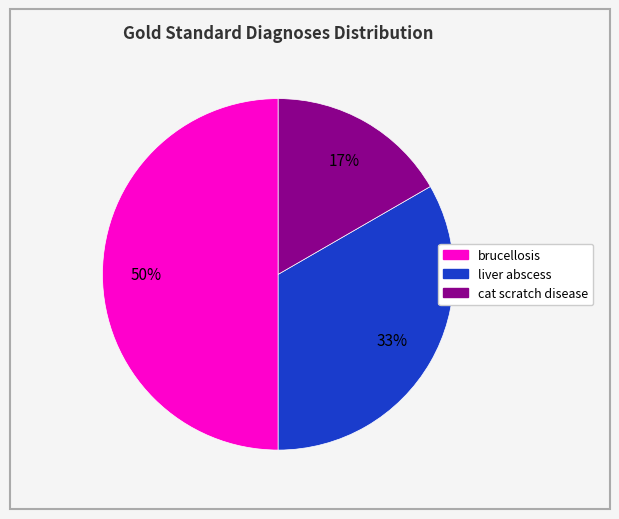

Which has a higher value, brucellosis or liver abscess?

brucellosis